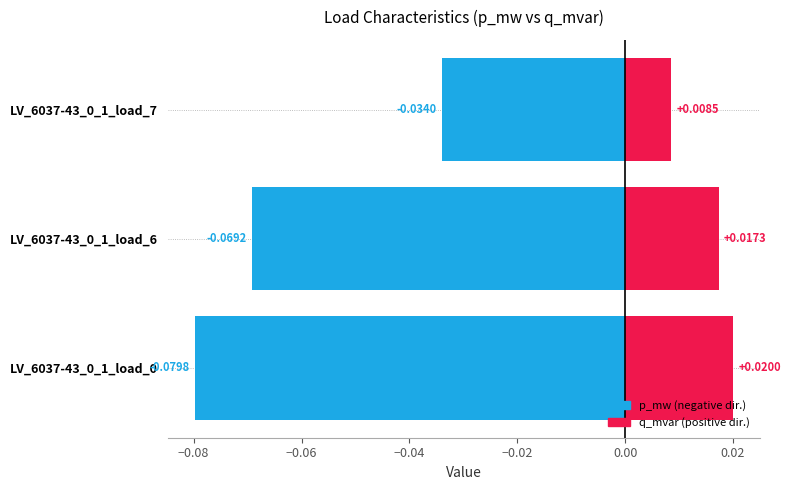

Which series has the largest total across all categories?

q_mvar